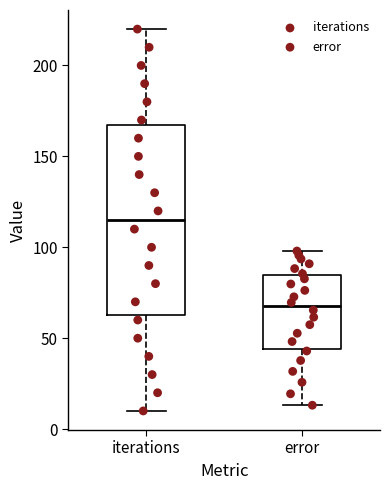

Reading left to right, transcribe this box plot: for each box, give where its median line is, the range the box spans, and where its two whiskers end, as read against the y-axis. The values are not printed on the chart, so give them approximately, as read against the axis.

iterations: median 115, box 65 to 170, whiskers 10 to 220
error: median 70, box 45 to 85, whiskers 15 to 100